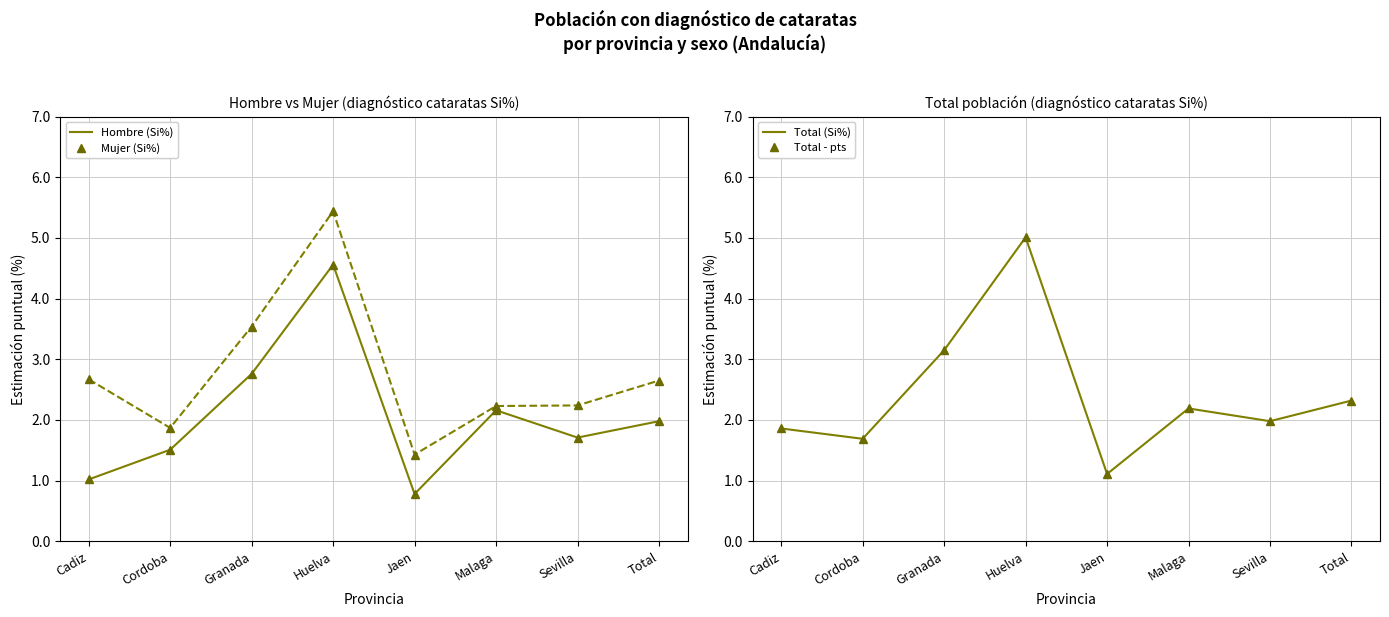

What is the sum of all Mujer (Si%) values?

22.1